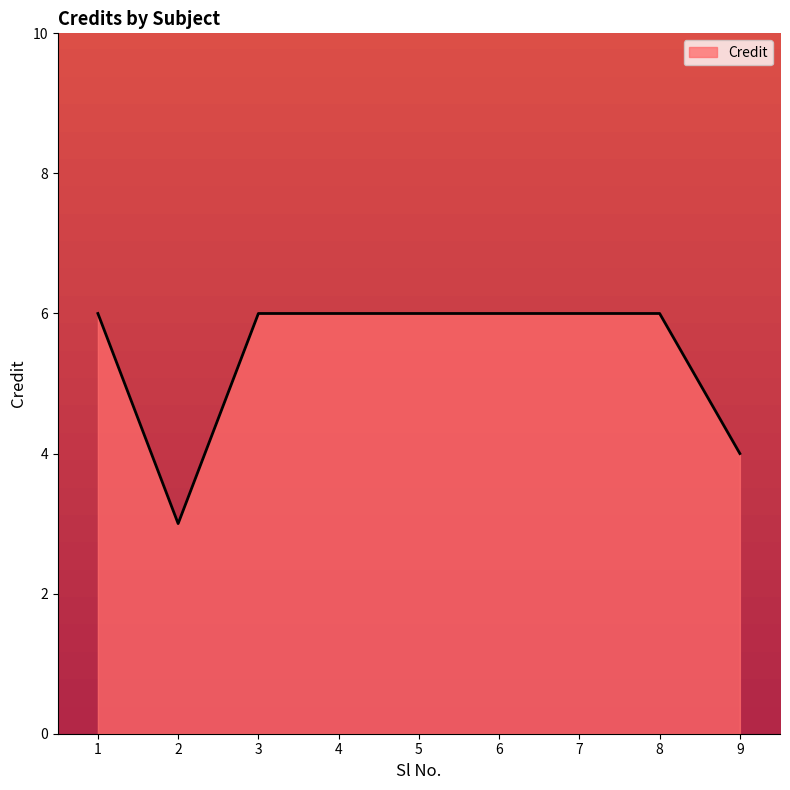

What is the average value?

5